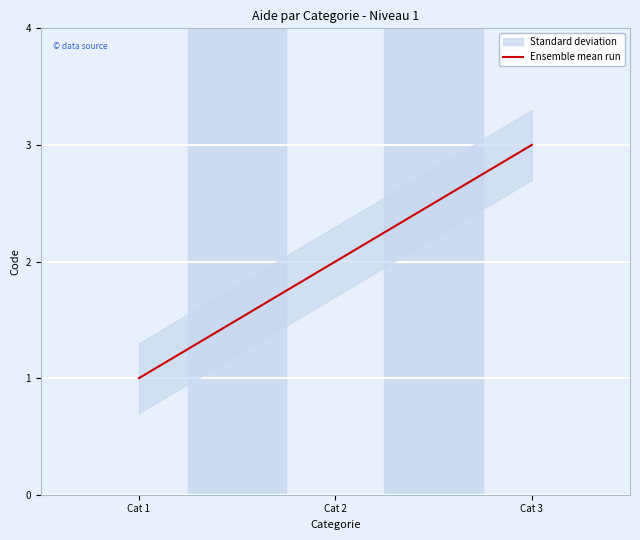

Rank the categories by value from lowest to highest.

Cat 1, Cat 2, Cat 3